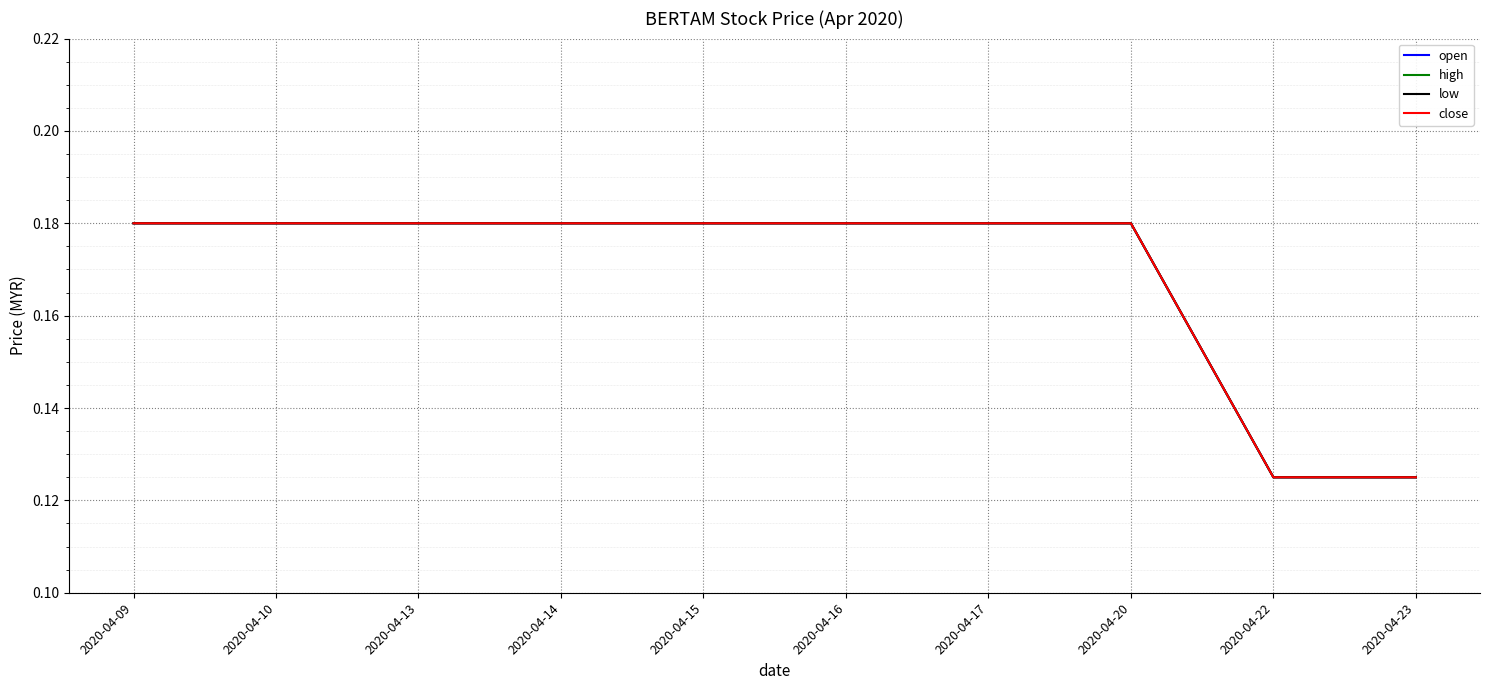

True or false: high has more than 1 points higher than both neighbors.

False